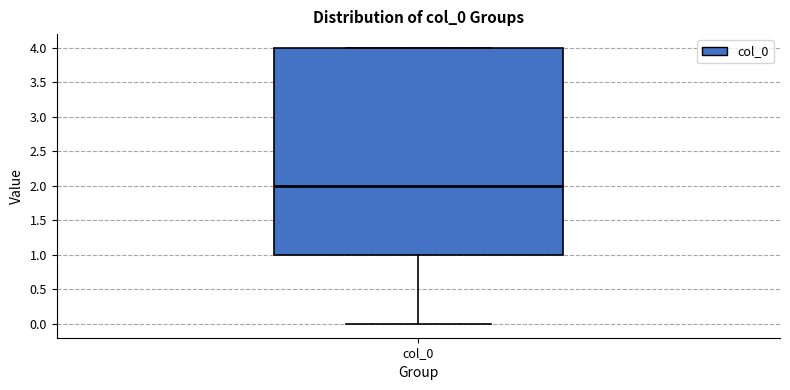

Transcribe this box plot: give where the median line is, the range the box spans, and where the two whiskers end, as read against the y-axis. The values are not printed on the chart, so give them approximately, as read against the axis.

median 2, box 1 to 4, whiskers 0 to 4